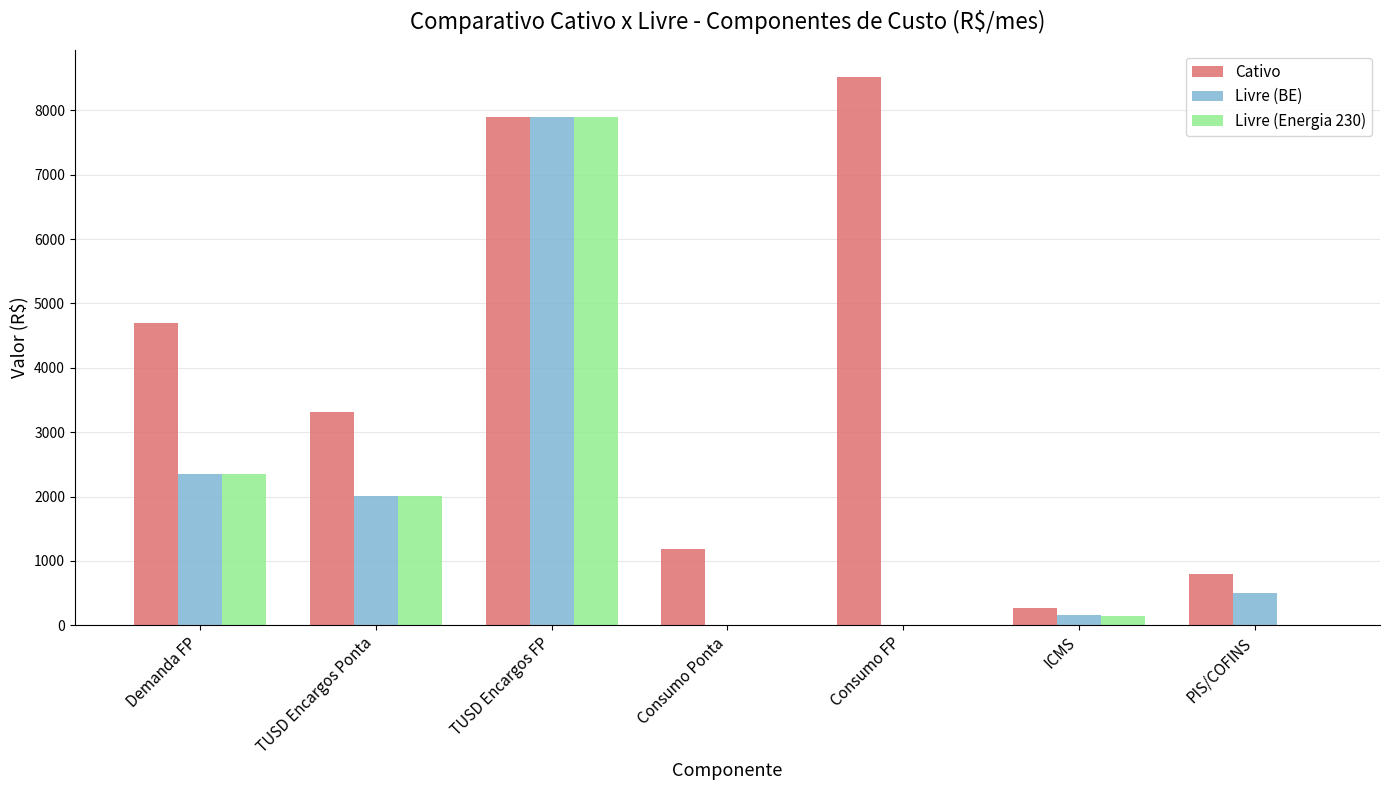

The value of Livre (Energia 230) at Consumo FP is 2572.7. True or false?

False